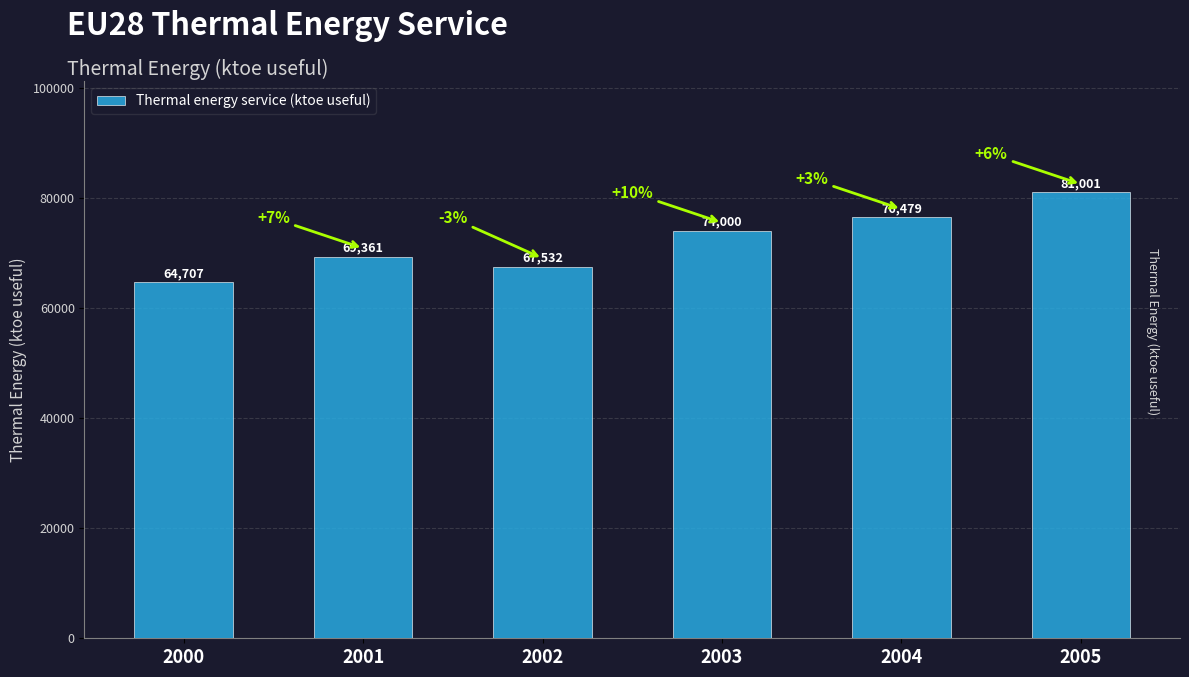

Does the chart contain any negative values?

No